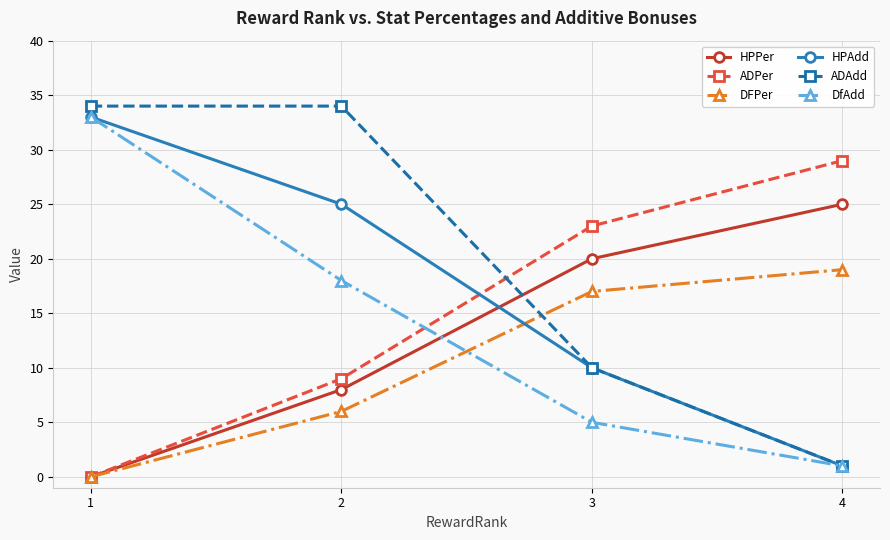

What is the approximate value of ADPer at 4?

29